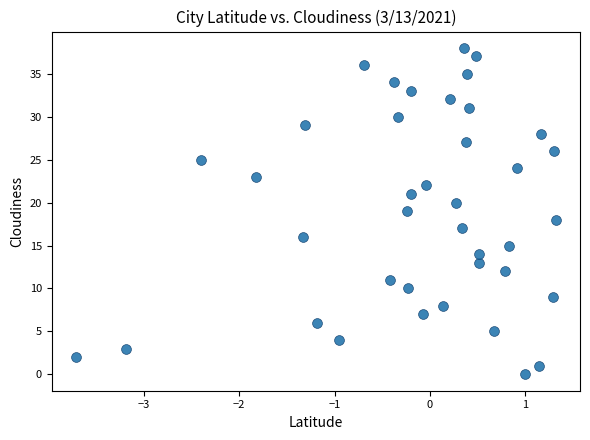

What is the range of Y values (max minus min)?

38